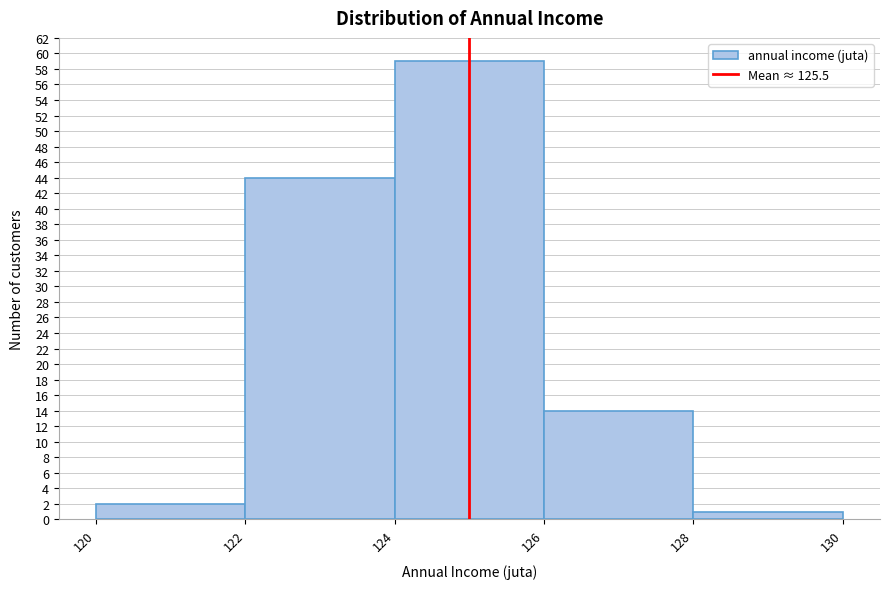

Reading right to left, transcribe all the data shown in this chart.

1	14	59	44	2